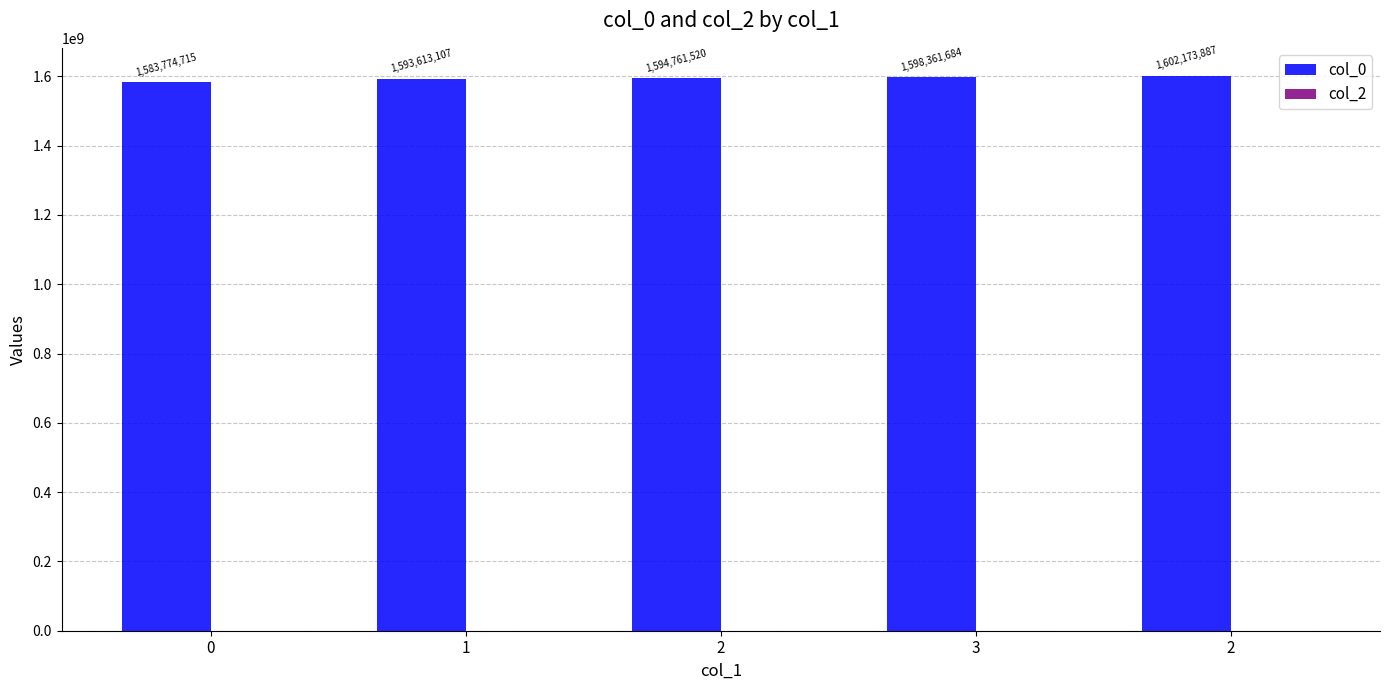

How many bars are there in total?

5